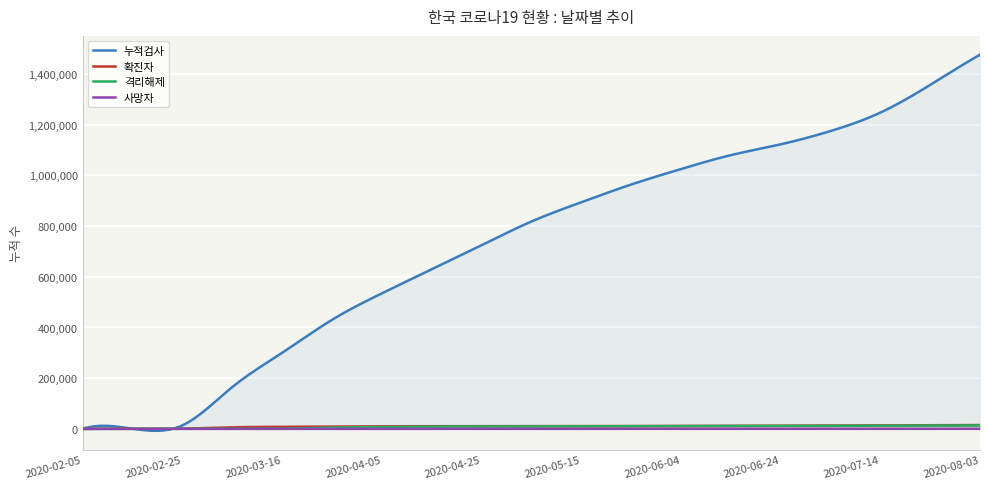

At which category is the sum across all series the highest?

2020-08-03